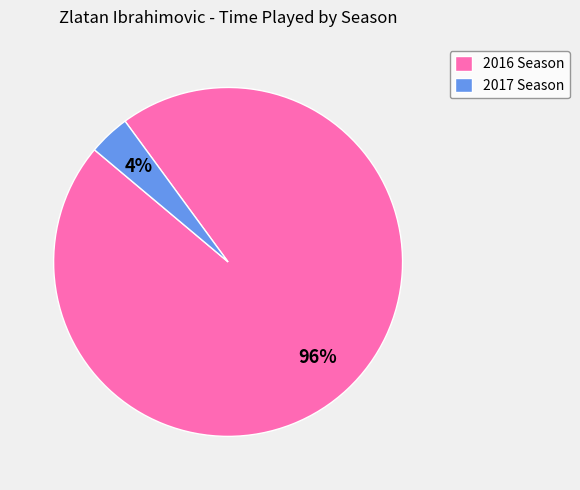

Which has a higher value, 2016 Season or 2017 Season?

2016 Season